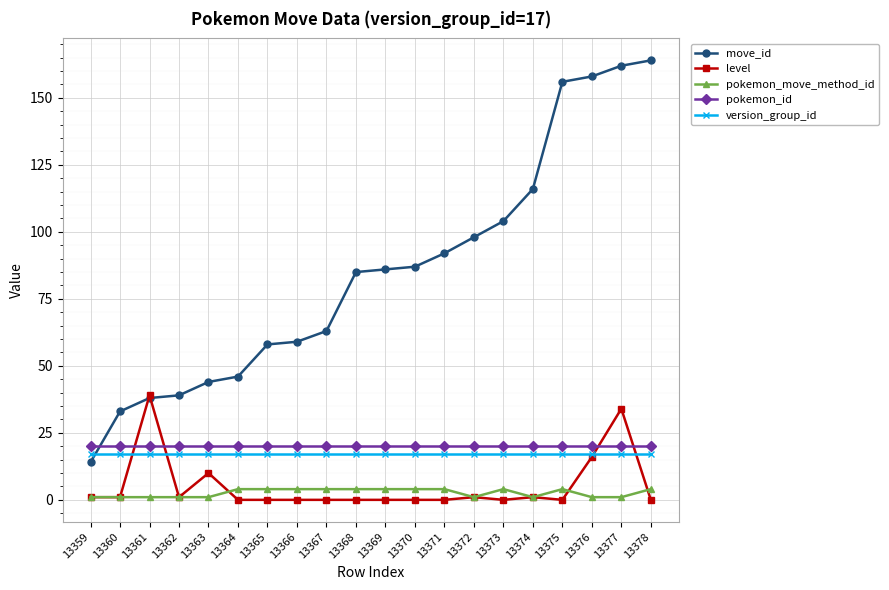

What is the highest value of the pokemon_id series?

20